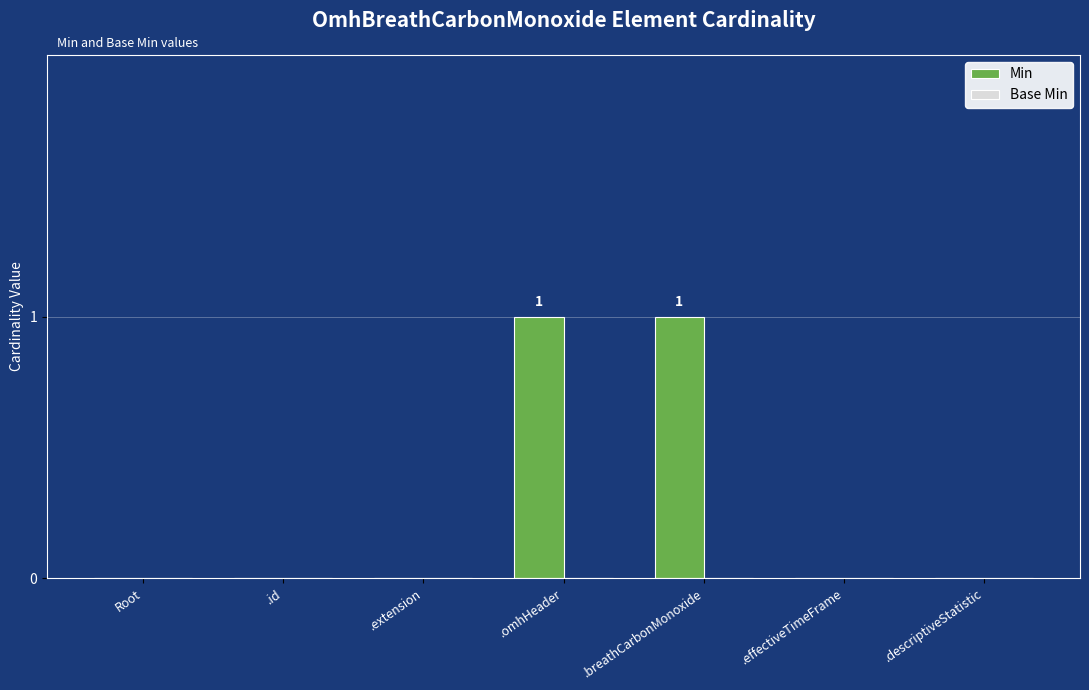

The chart shows a value of 0 at .descriptiveStatistic. True or false?

True